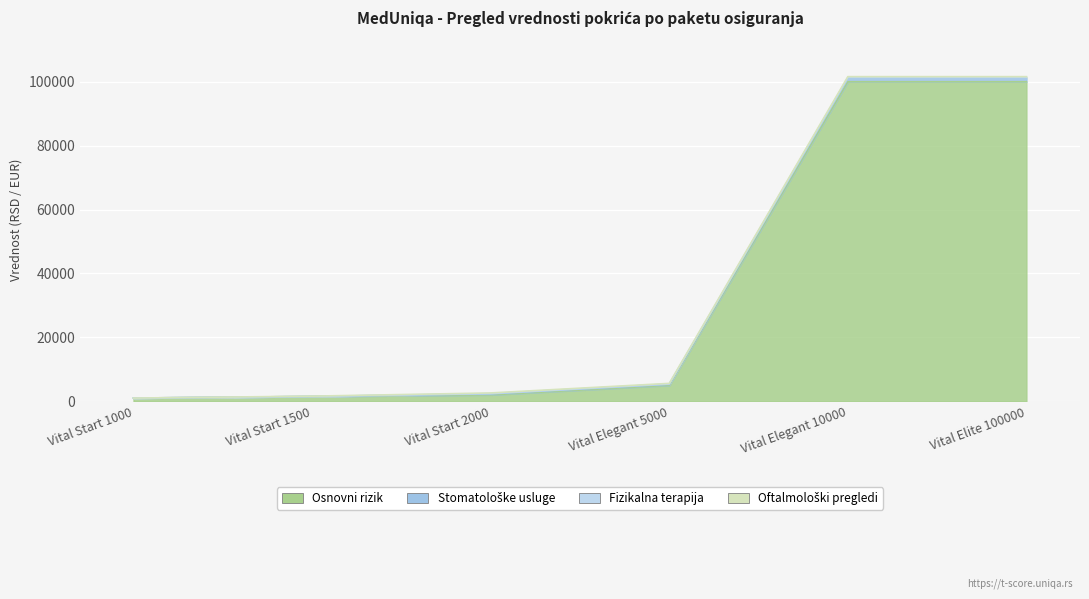

What is the difference between the second highest and second lowest values in the Oftalmološki pregledi series?

200